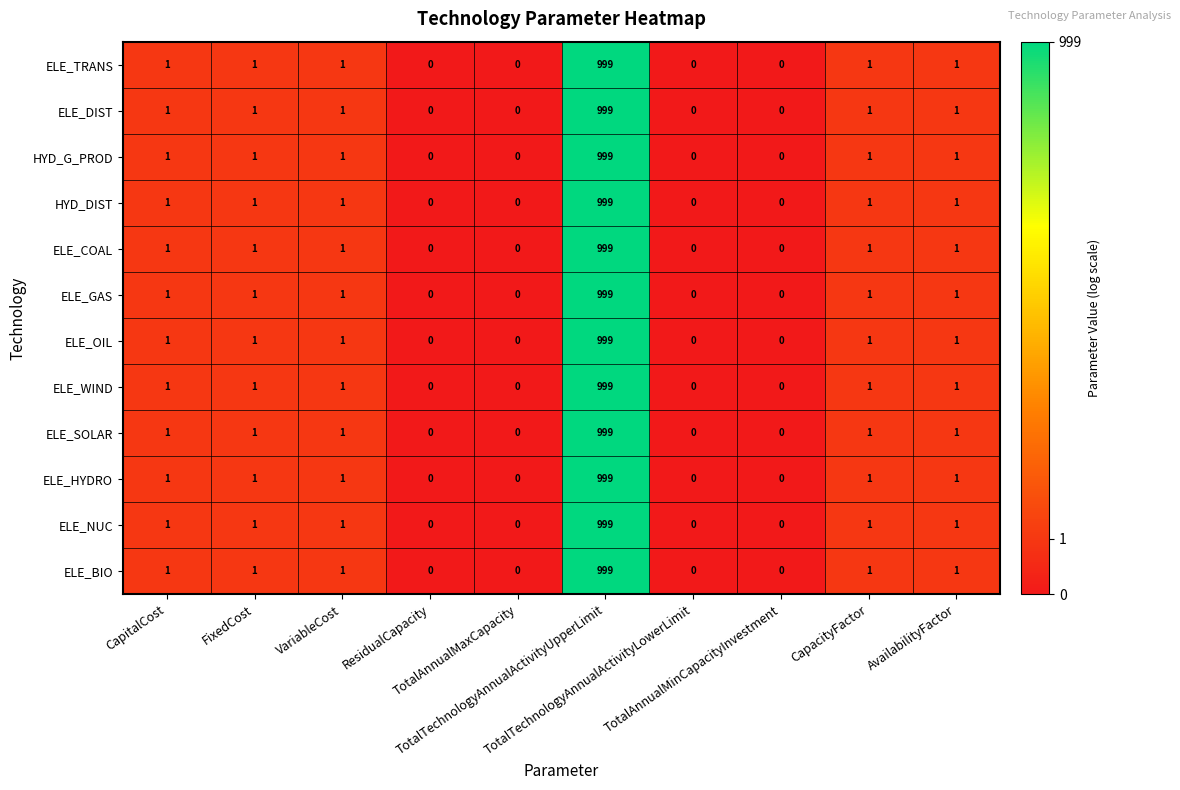

What is the average value of the HYD_DIST series?

100